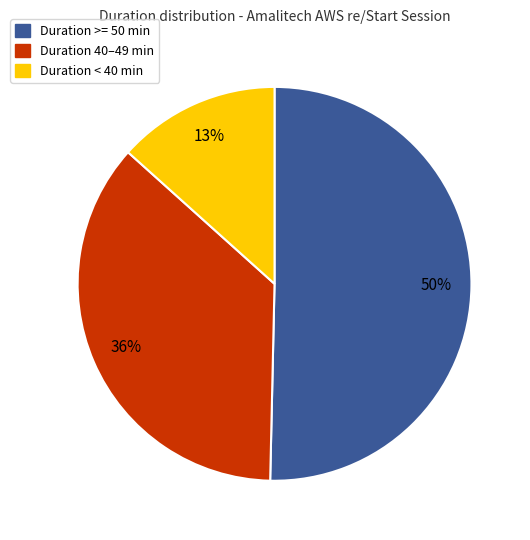

What is the smallest slice in the pie chart?

Duration < 40 min